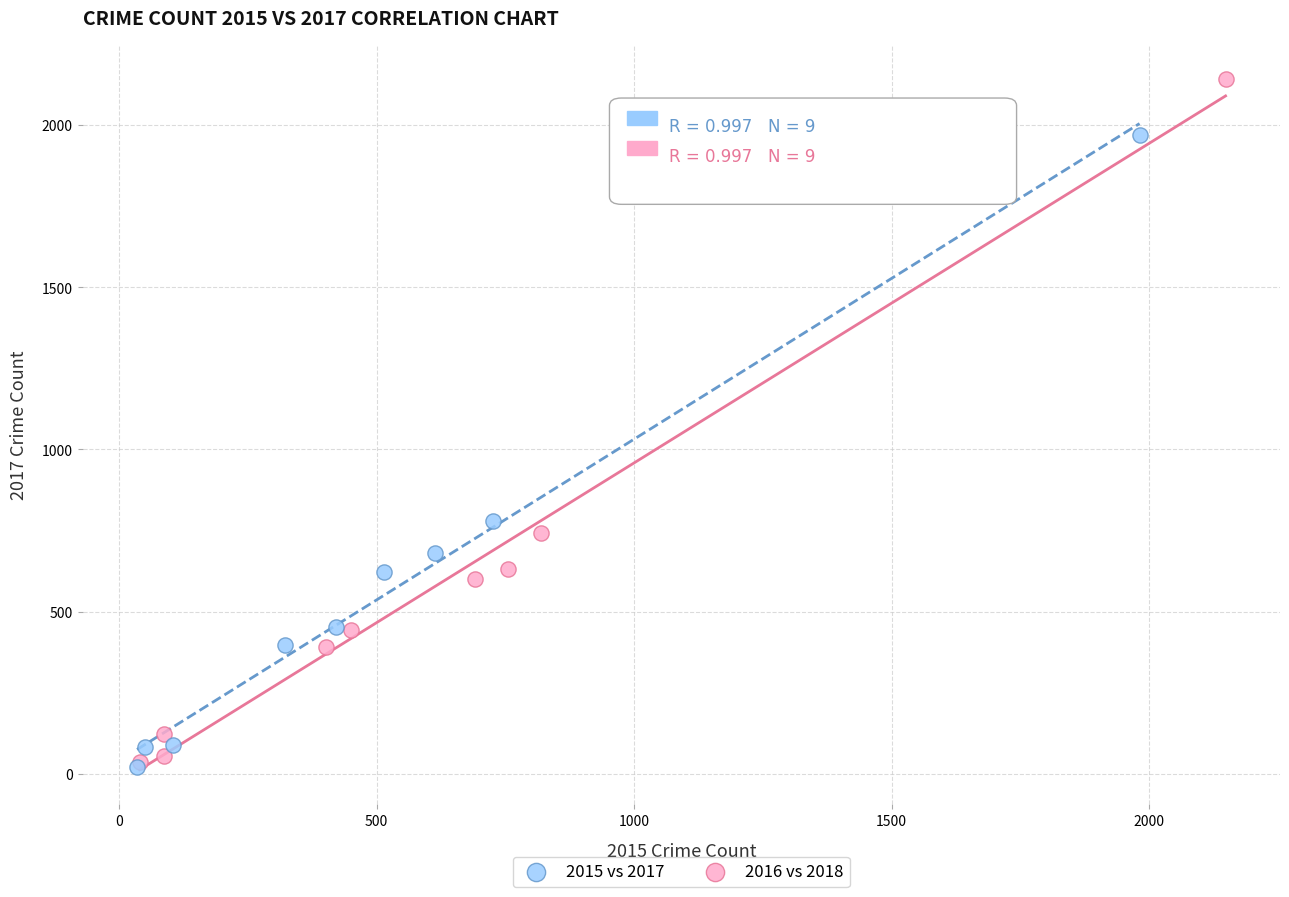

What are all the series names shown in the legend?

2015 vs 2017, 2016 vs 2018